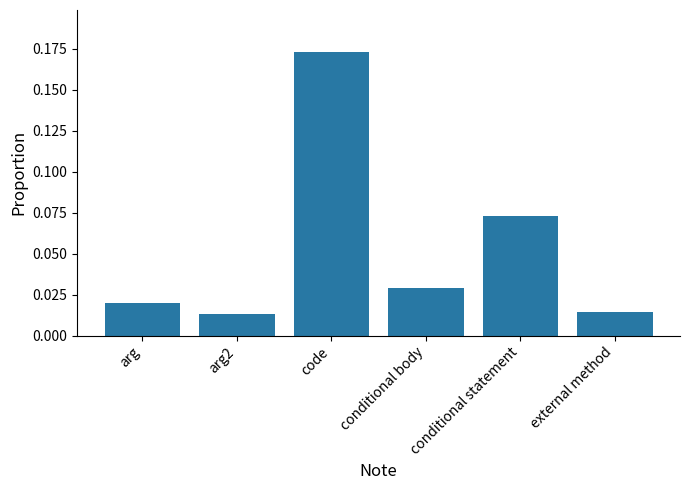

Are the bars grouped side by side (vs. stacked)?

No